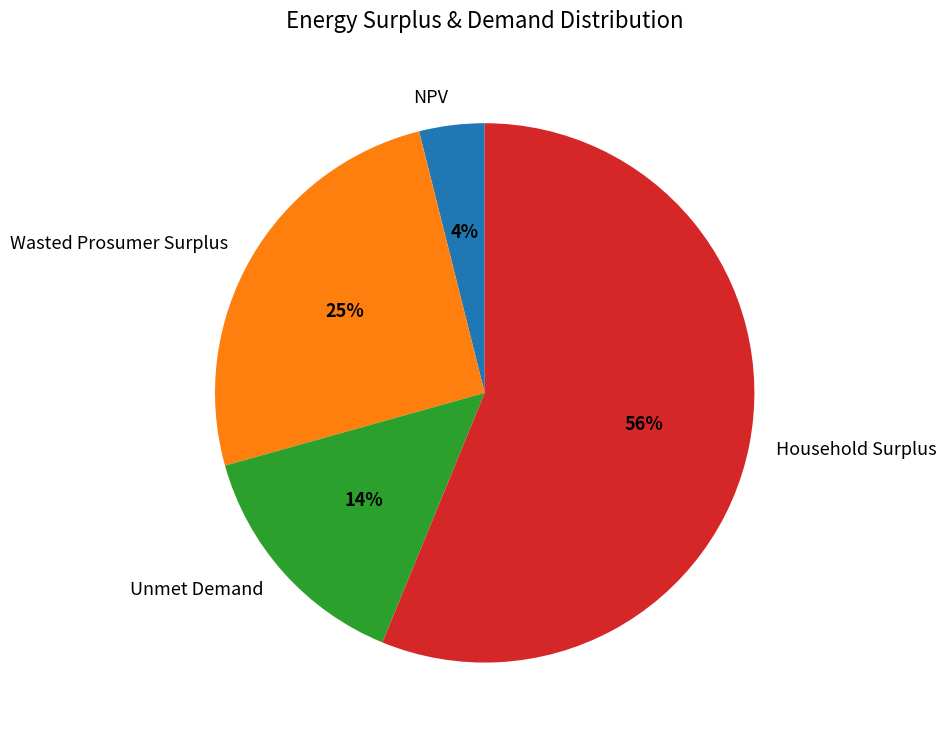

Approximately how many times larger is the value at Household Surplus compared to Wasted Prosumer Surplus?

2.2